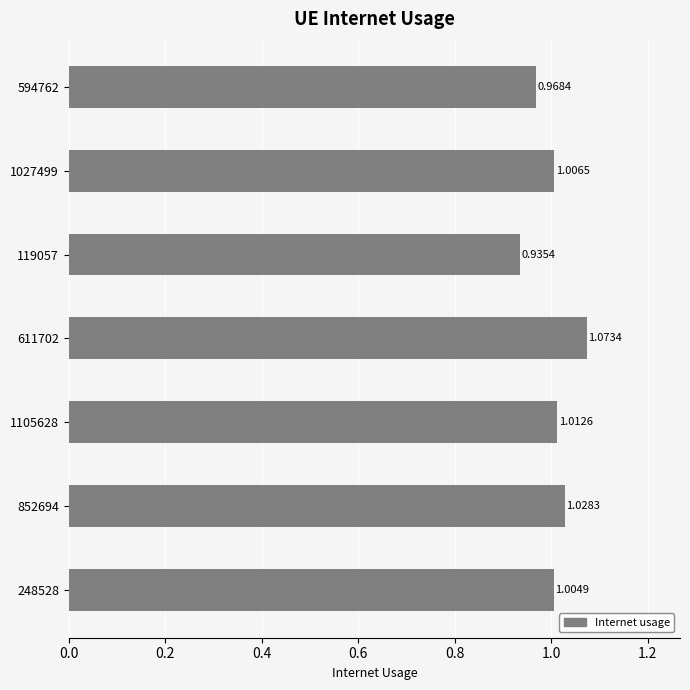

Rank the categories by value from highest to lowest.

611702, 852694, 1105628, 1027499, 248528, 594762, 119057